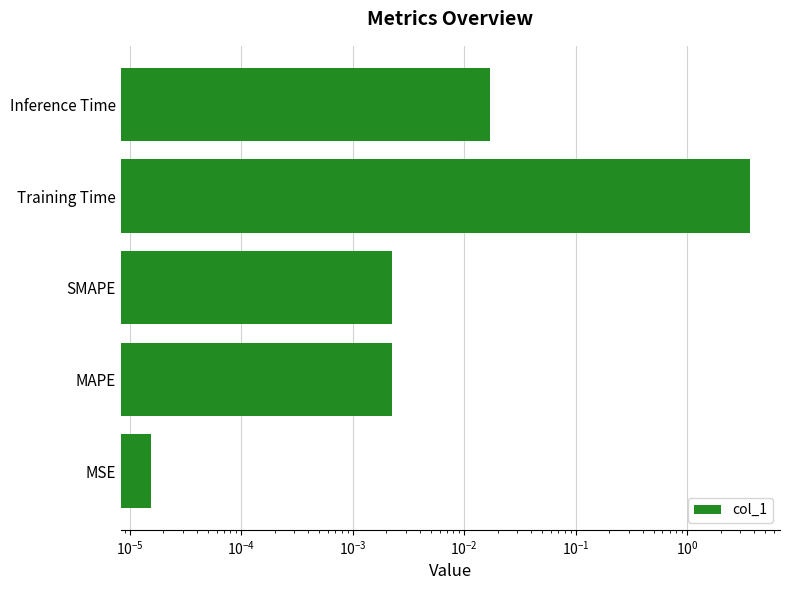

Between MAPE and SMAPE, which is larger?

SMAPE